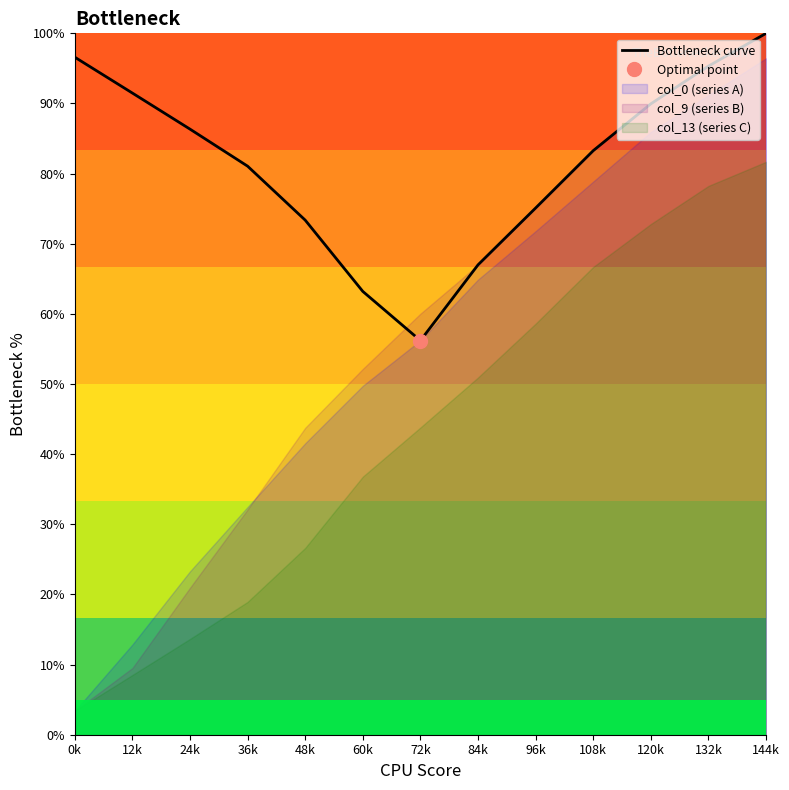

Rank the categories by value from highest to lowest.

144k, 0k, 132k, 12k, 120k, 24k, 108k, 36k, 96k, 48k, 84k, 60k, 72k